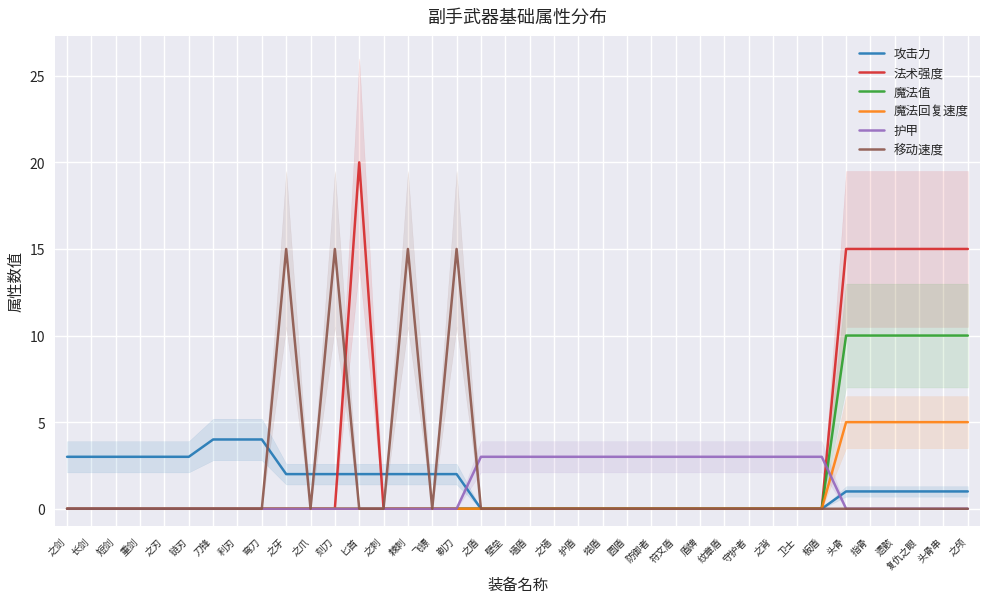

What is the average value of the 魔法回复速度 series?

1